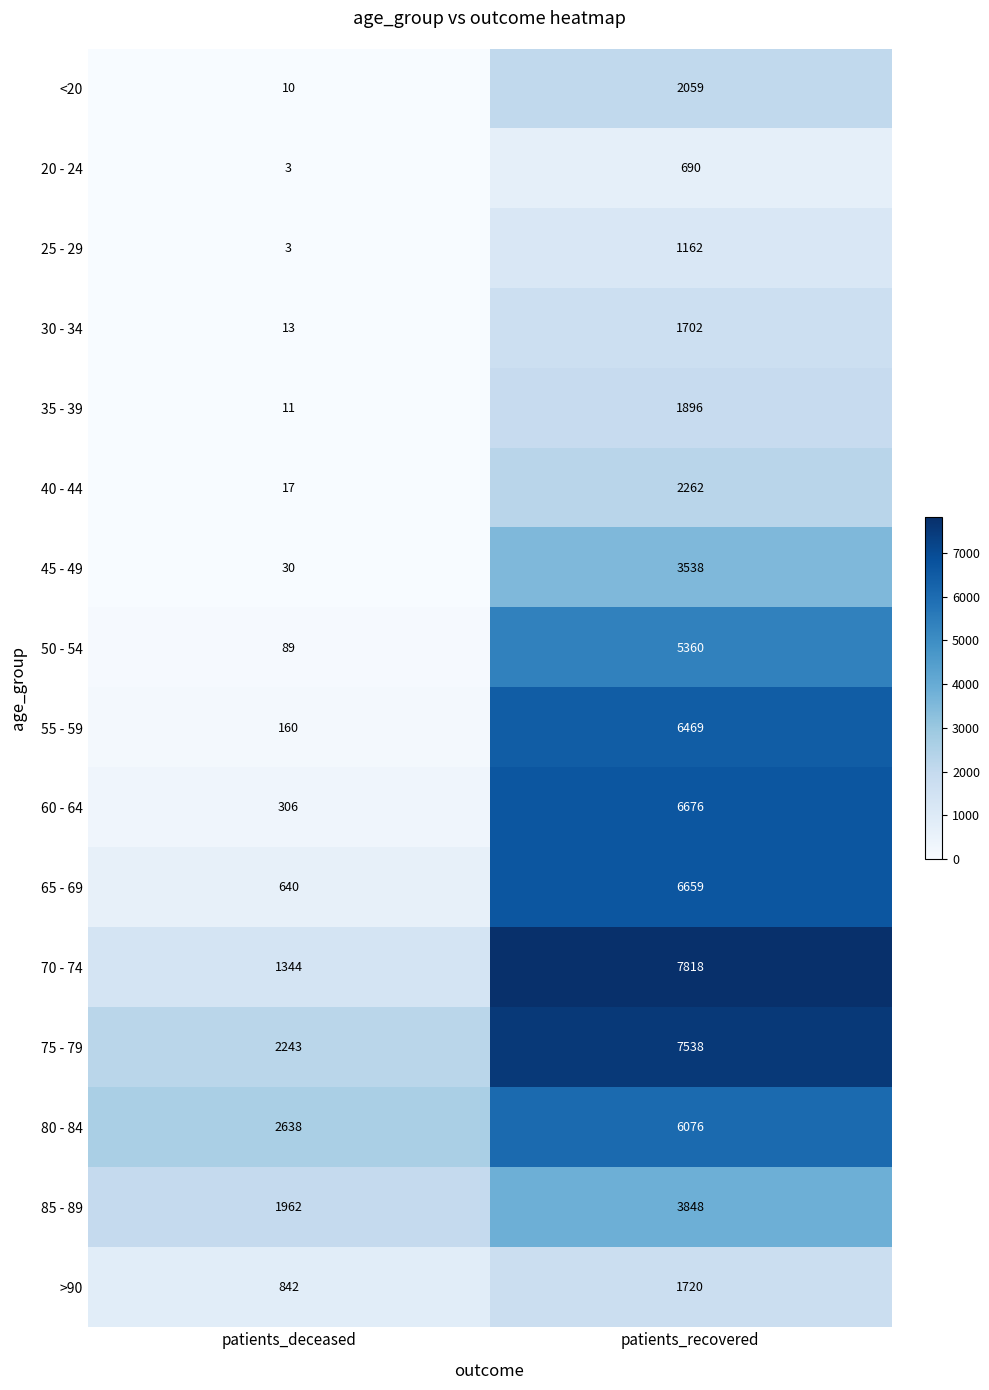

What is the sum of all 75 - 79 values?

9781